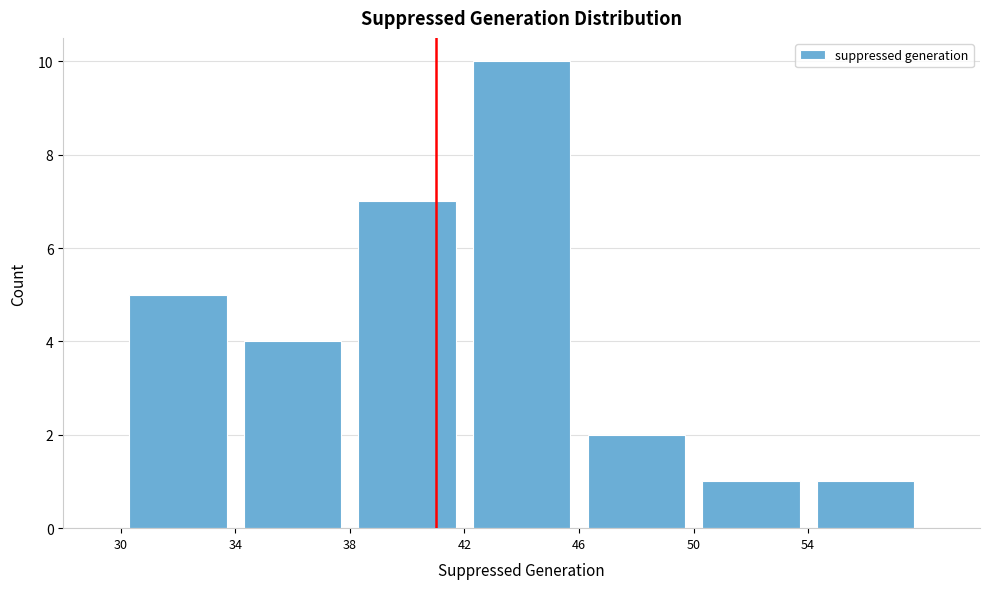

Reading left to right, list every bar in this chart as the range it spans on the x-axis followed by its height. The values are not printed on the chart, so give them approximately, as read against the axis.

30 to 34: 5
34 to 38: 4
38 to 42: 7
42 to 46: 10
46 to 50: 2
50 to 54: 1
54 to 58: 1